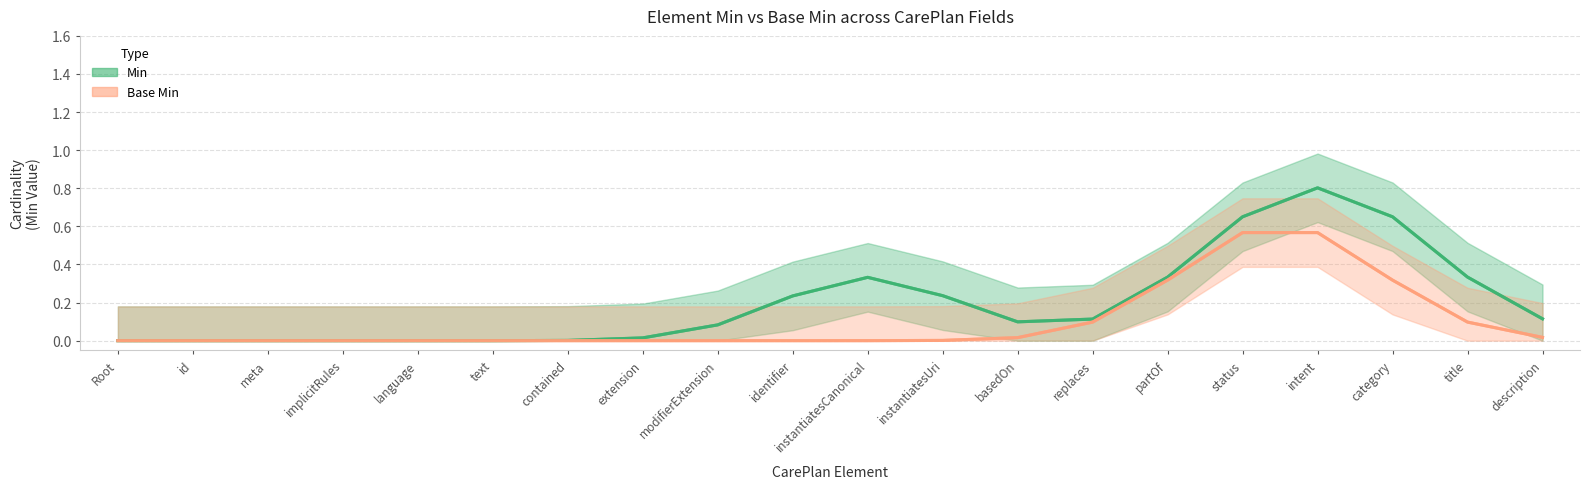

List the series in order of their overall mean, lowest first.

Base Min, Min